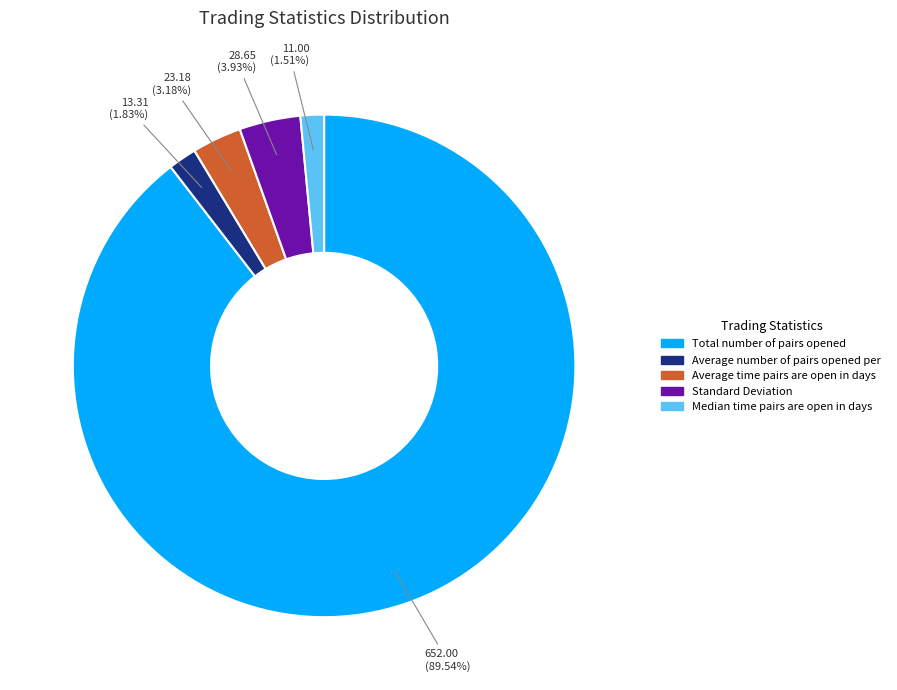

Is there any slice that represents more than half of the pie?

Yes